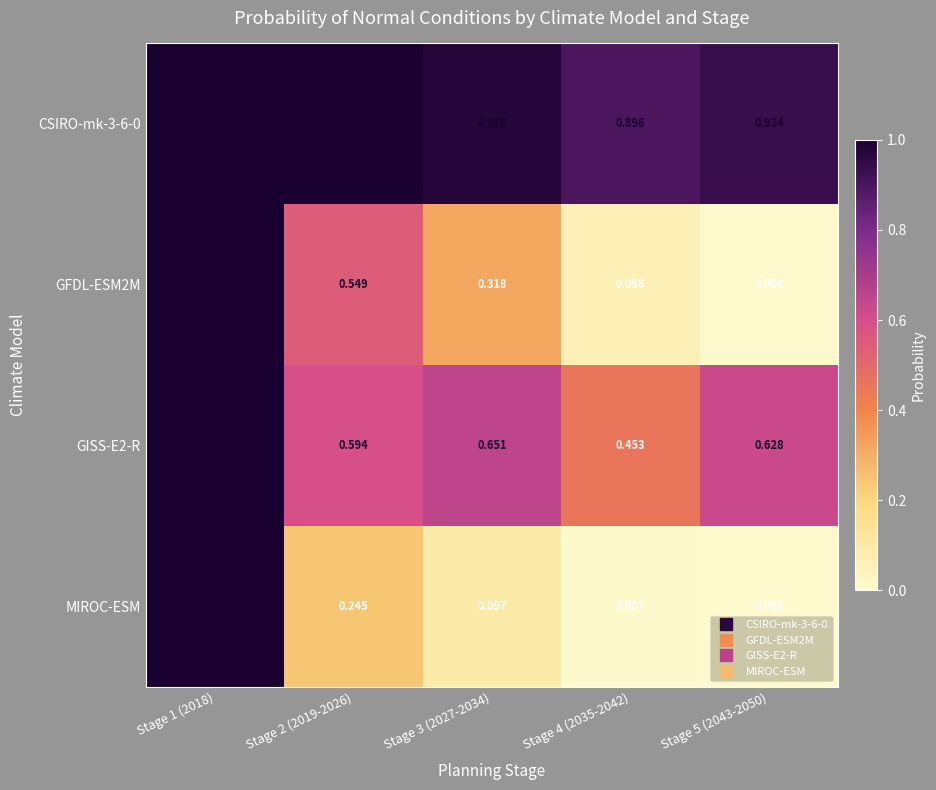

Which series changed the most between Stage 1 (2018) and Stage 3 (2027-2034)?

MIROC-ESM